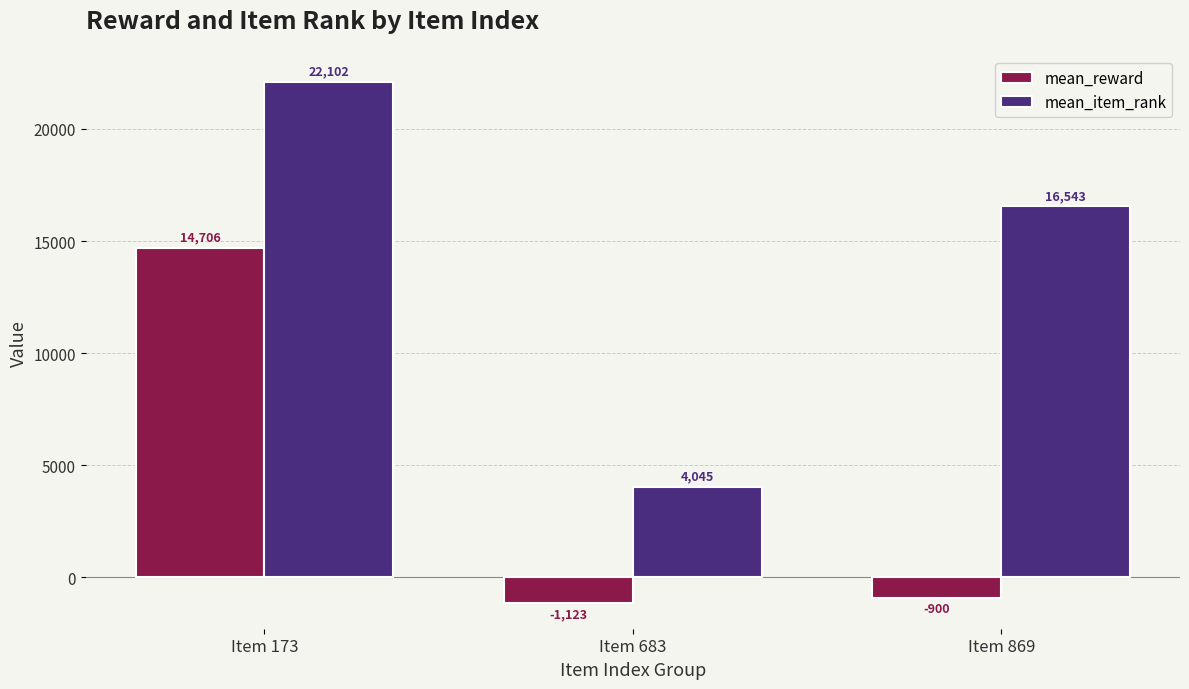

Which category has the highest value in the mean_reward series?

Item 173